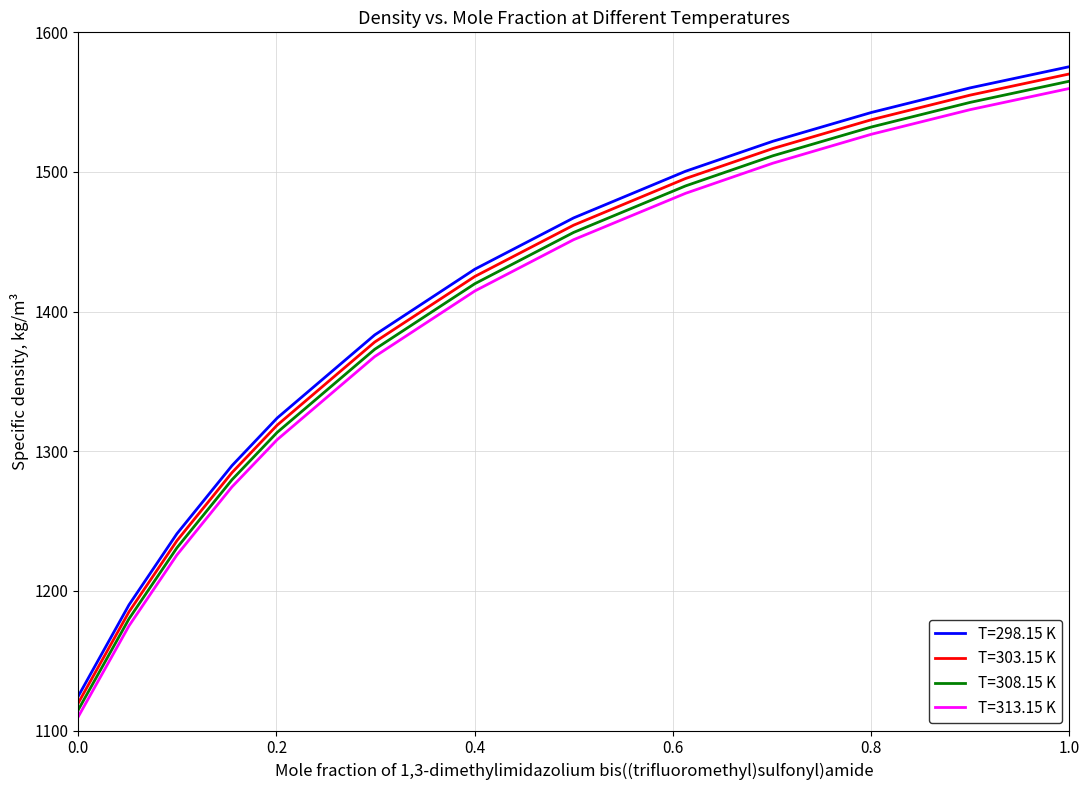

Which series has the largest range (max minus min)?

T=298.15 K